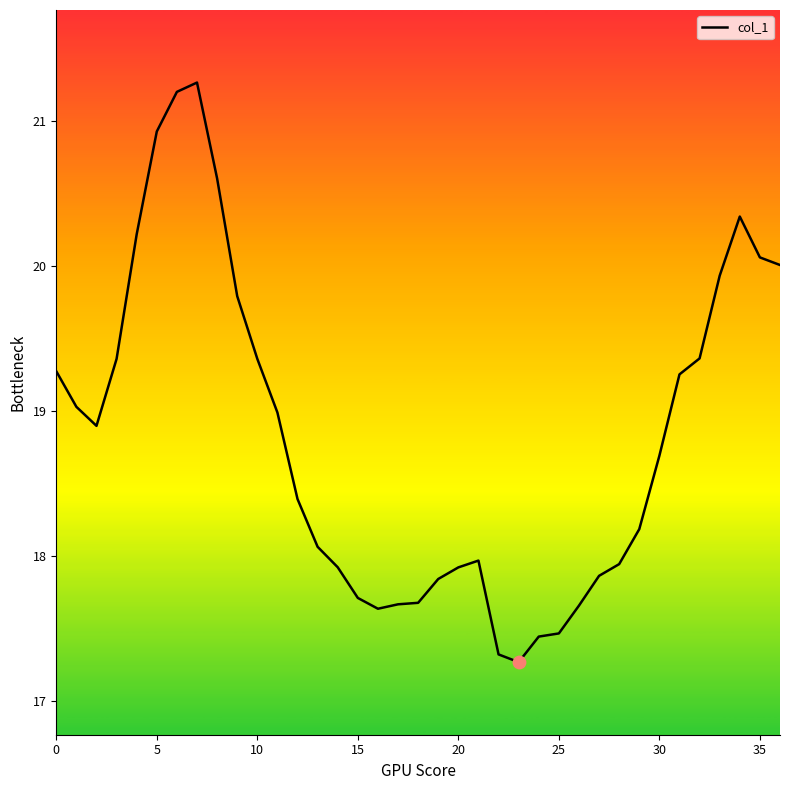

What is the maximum value shown in the chart?

21.3